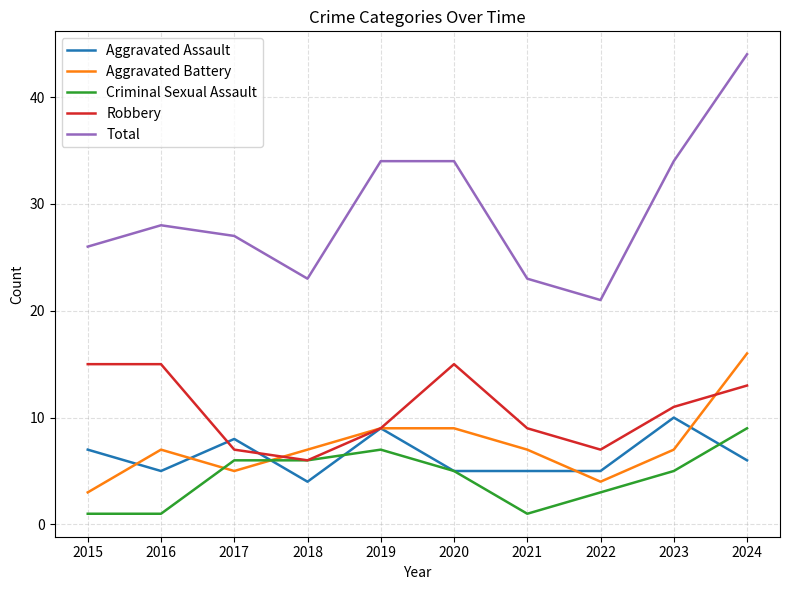

What is the sum of all Aggravated Assault values?

64